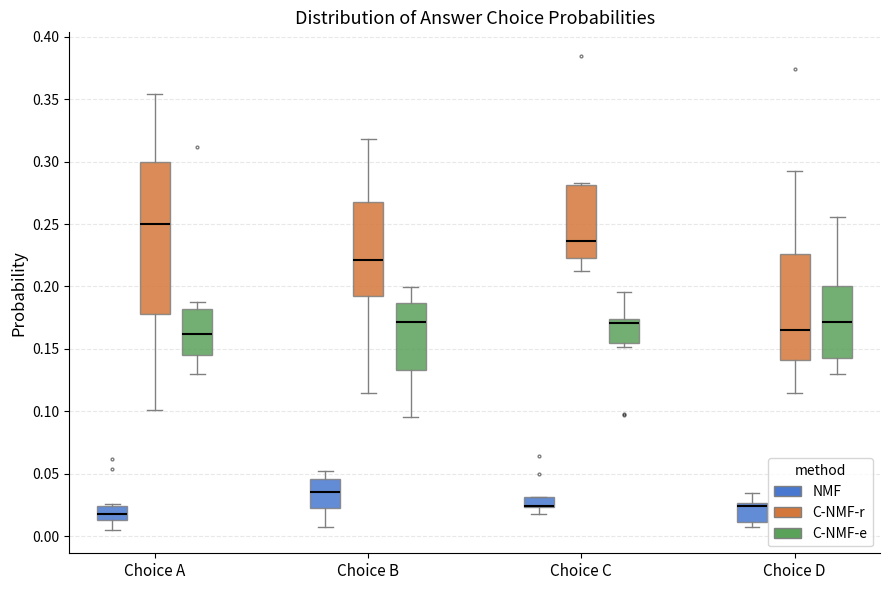

Which box is the tallest, from its lower edge to its upper edge?

Choice A (C-NMF-r)